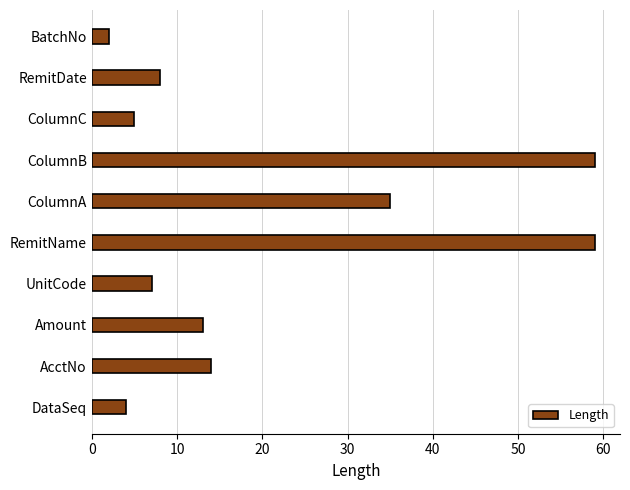

At which category does the chart reach its minimum across all series?

BatchNo